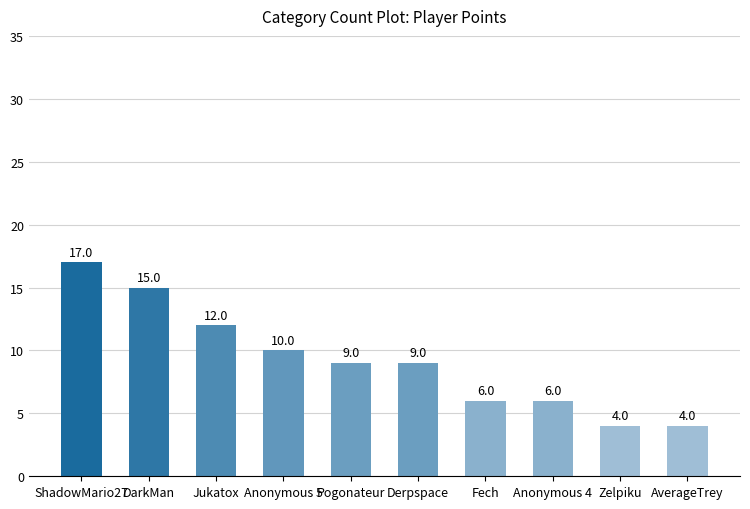

What position from the left is Pogonateur?

5